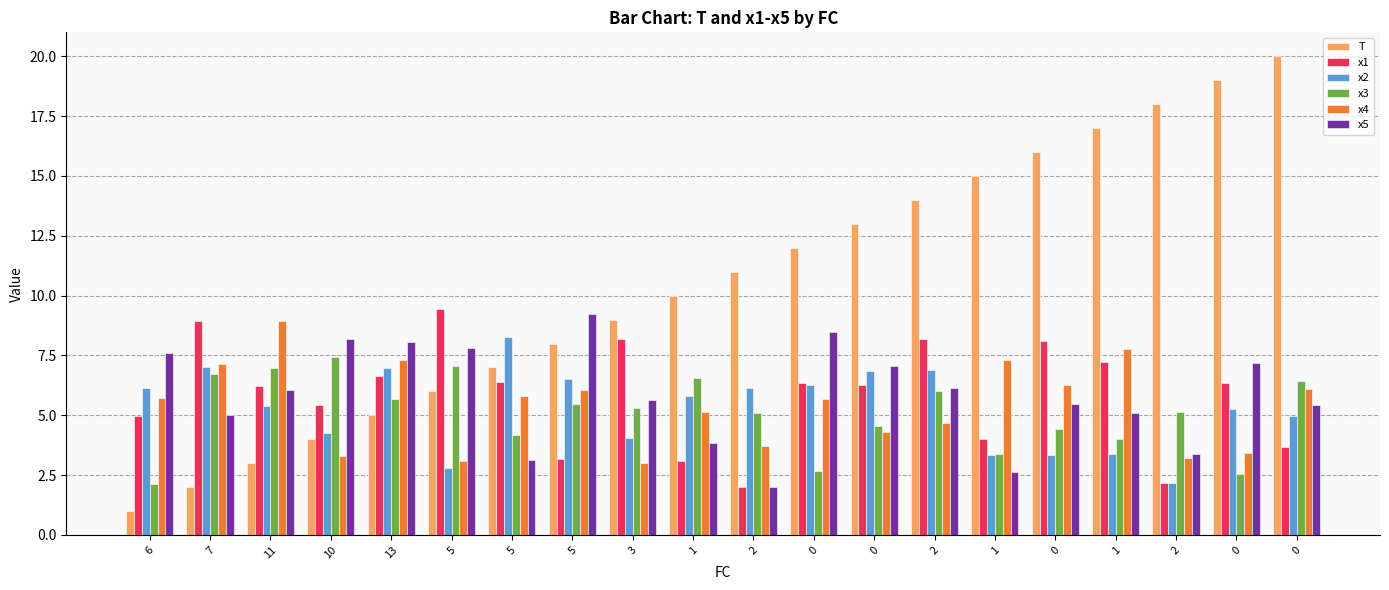

Reading left to right, transcribe all the data shown in this chart.

T: 6=1.0	7=2.0	11=3.0	10=4.0	13=5.0	5=6.0	5=7.0	5=8.0	3=9.0	1=10.0	2=11.0	0=12.0	0=13.0	2=14.0	1=15.0	0=16.0	1=17.0	2=18.0	0=19.0	0=20.0
x1: 6=5.0	7=8.9	11=6.2	10=5.4	13=6.6	5=9.4	5=6.4	5=3.2	3=8.2	1=3.1	2=2.0	0=6.4	0=6.3	2=8.2	1=4.0	0=8.1	1=7.2	2=2.2	0=6.4	0=3.7
x2: 6=6.1	7=7.0	11=5.4	10=4.3	13=7.0	5=2.8	5=8.3	5=6.5	3=4.0	1=5.8	2=6.1	0=6.3	0=6.9	2=6.9	1=3.3	0=3.3	1=3.4	2=2.2	0=5.3	0=5.0
x3: 6=2.1	7=6.7	11=7.0	10=7.4	13=5.7	5=7.1	5=4.2	5=5.5	3=5.3	1=6.5	2=5.1	0=2.7	0=4.5	2=6.0	1=3.4	0=4.4	1=4.0	2=5.1	0=2.5	0=6.4
x4: 6=5.7	7=7.2	11=8.9	10=3.3	13=7.3	5=3.1	5=5.8	5=6.0	3=3.0	1=5.1	2=3.7	0=5.7	0=4.3	2=4.7	1=7.3	0=6.3	1=7.8	2=3.2	0=3.4	0=6.1
x5: 6=7.6	7=5.0	11=6.1	10=8.2	13=8.0	5=7.8	5=3.1	5=9.2	3=5.6	1=3.9	2=2.0	0=8.5	0=7.1	2=6.1	1=2.6	0=5.5	1=5.1	2=3.4	0=7.2	0=5.4